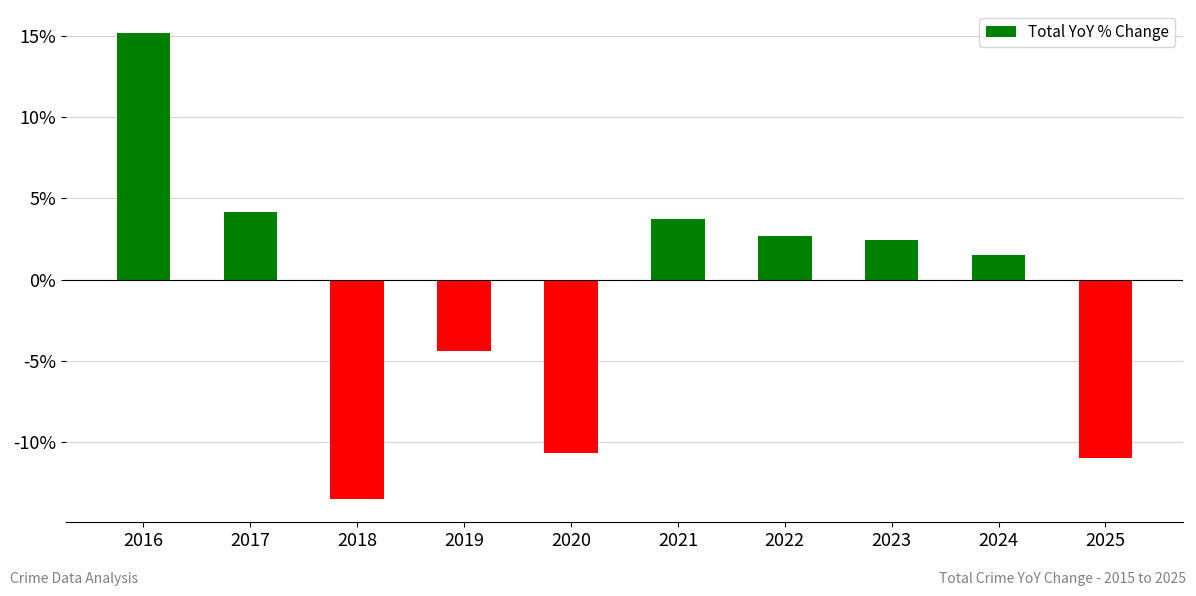

Reading left to right, transcribe all the data shown in this chart.

2016=0.2	2017=0.0	2018=-0.1	2019=-0.0	2020=-0.1	2021=0.0	2022=0.0	2023=0.0	2024=0.0	2025=-0.1